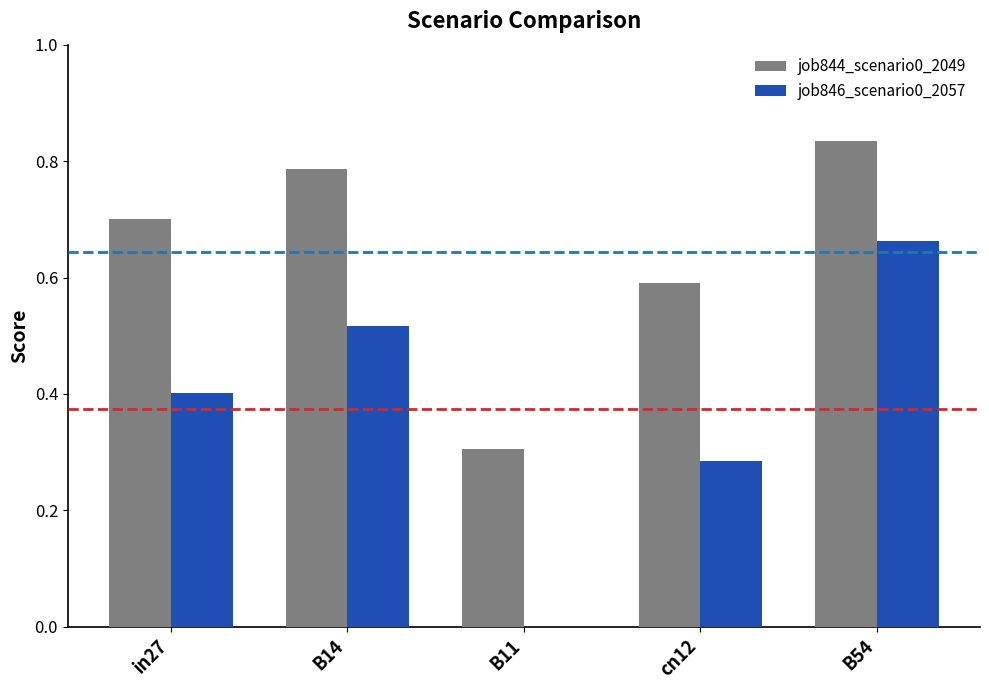

Which series changed the most between in27 and B54?

job846_scenario0_2057